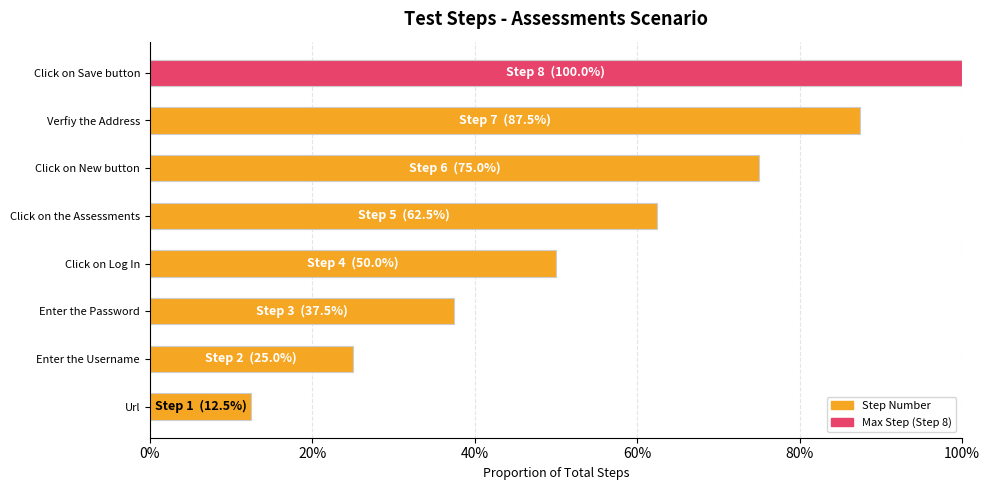

What is the sum of all values?

4.5